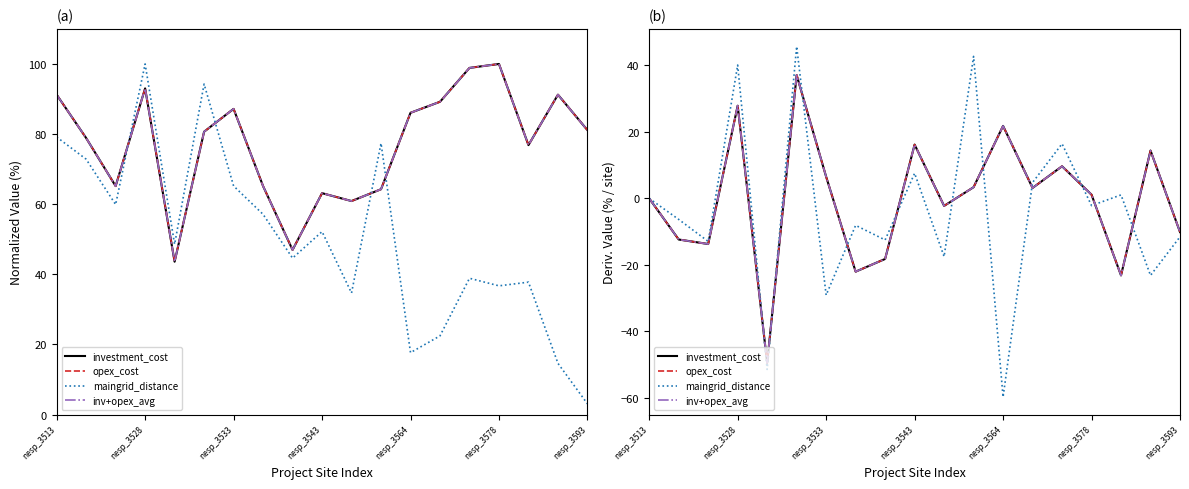

Which series ends up on top after the final intersection of inv+opex_avg and maingrid_distance?

inv+opex_avg